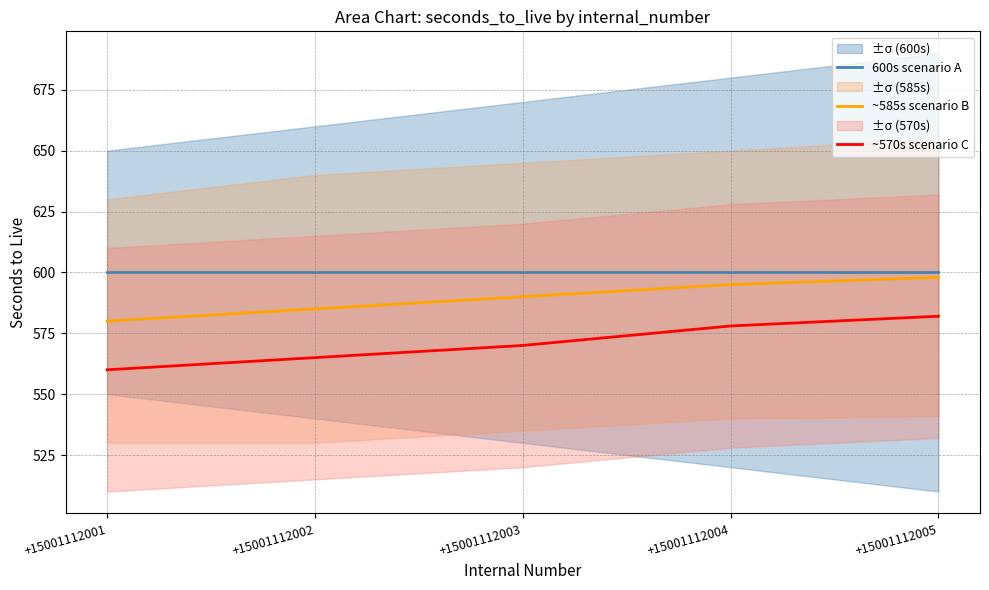

What is the sum of all 600s scenario A values?

3000